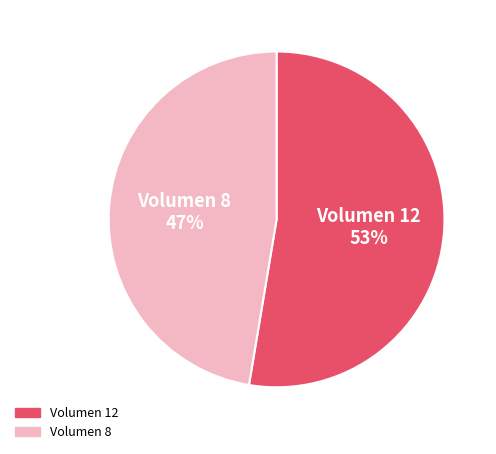

To the nearest percent, what is the average slice percentage?

50%